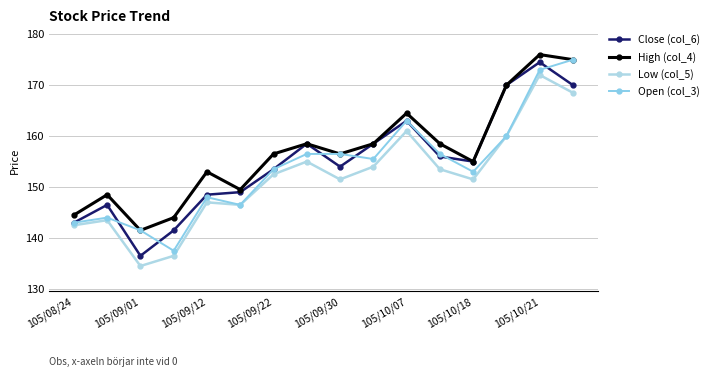

How many data points in High (col_4) are above 156?

9